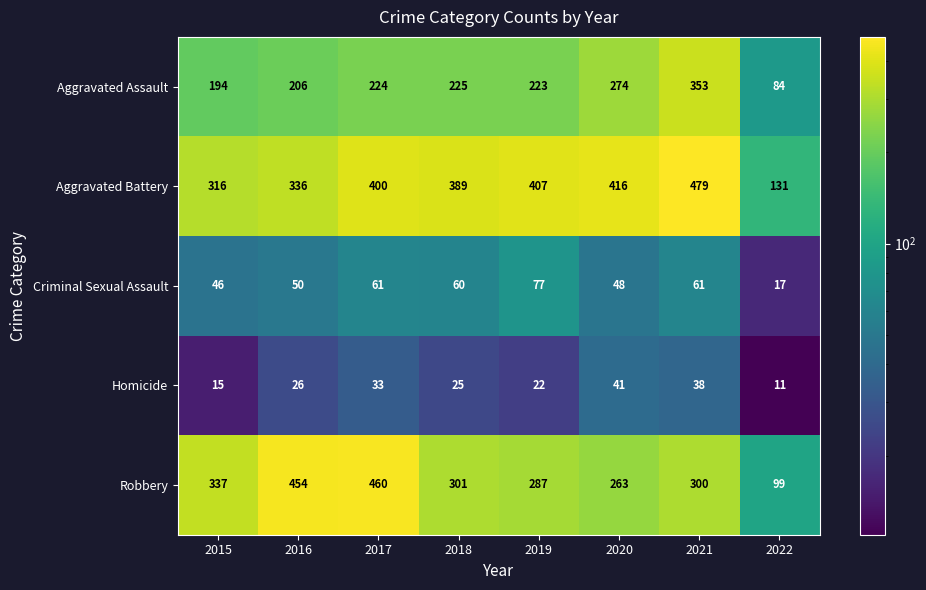

At which label is Homicide closest to 26?

2016